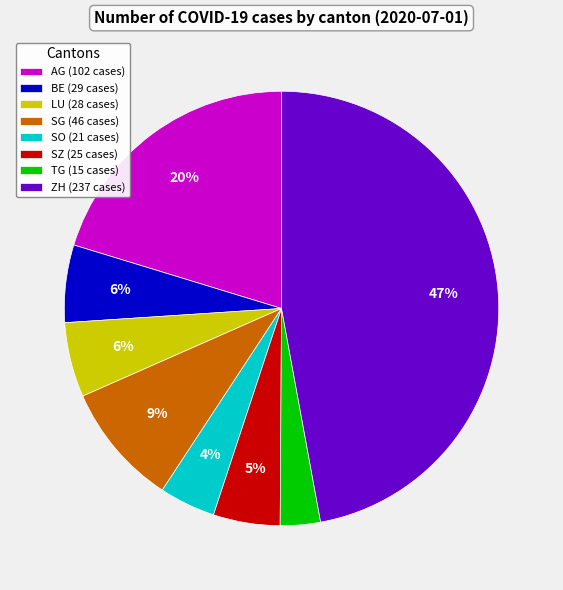

To the nearest percent, what is the difference between the largest and smallest slice percentages?

44%